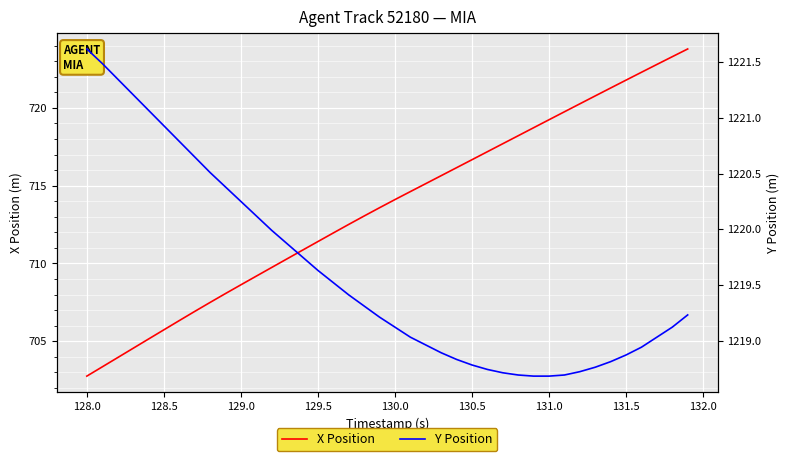

How many data points in Y Position are above 1219?

25